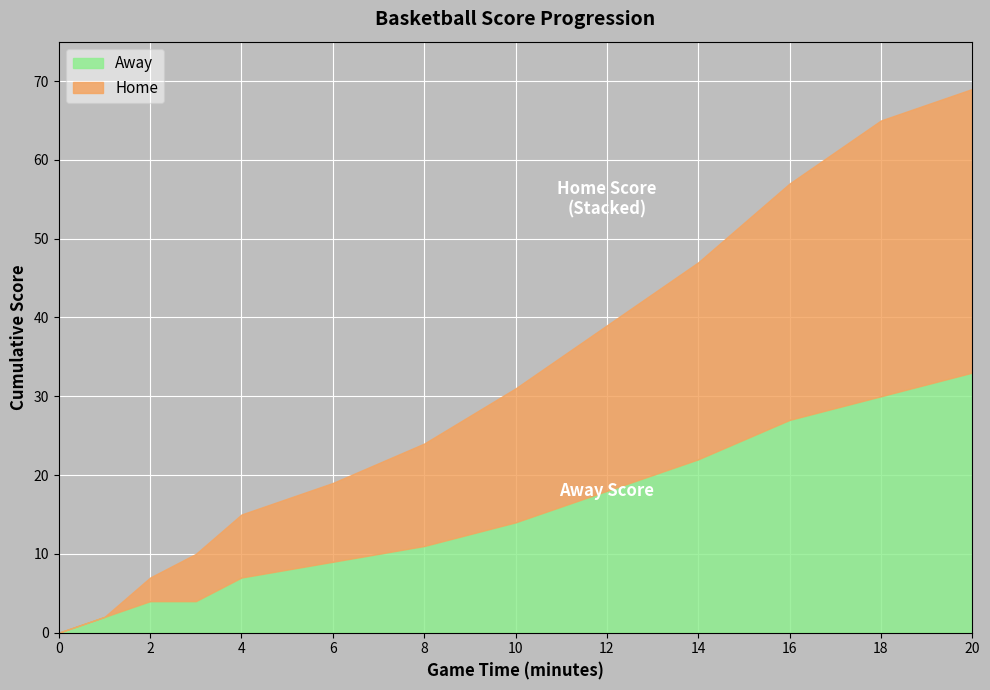

How many values in the Away series are below 11?

6